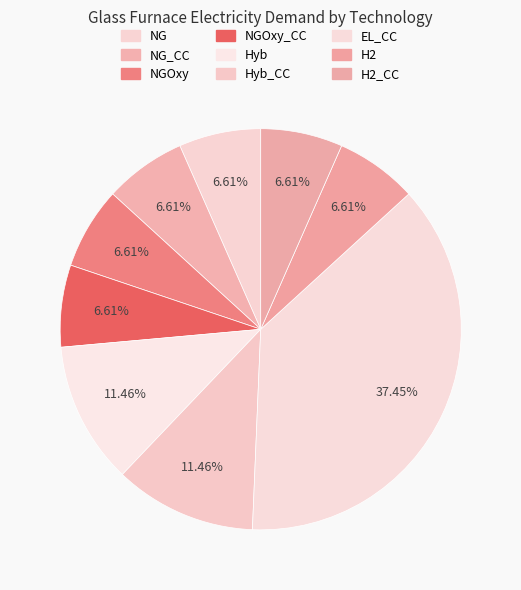

Count the number of slices in the pie.

9